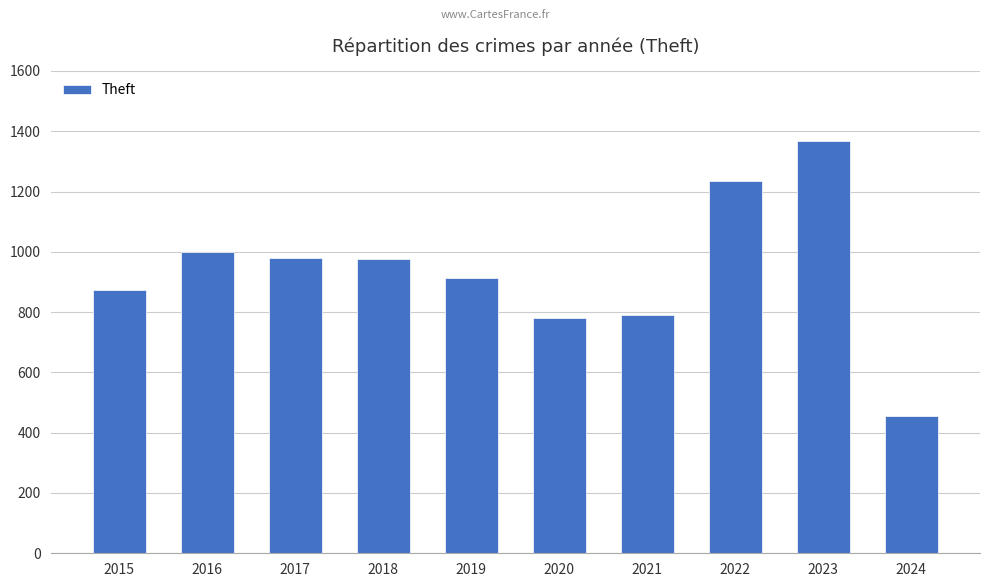

What is the value of the 7th bar from the left?

791